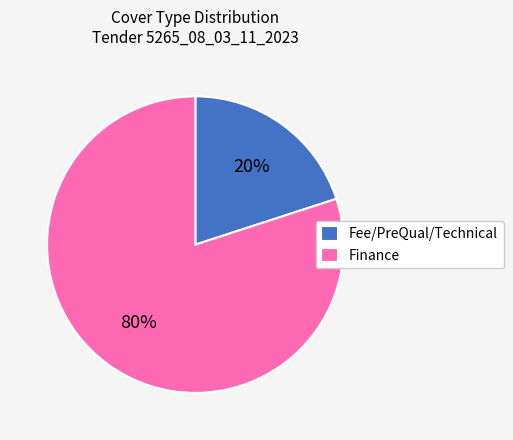

How many slices are in this pie chart?

2